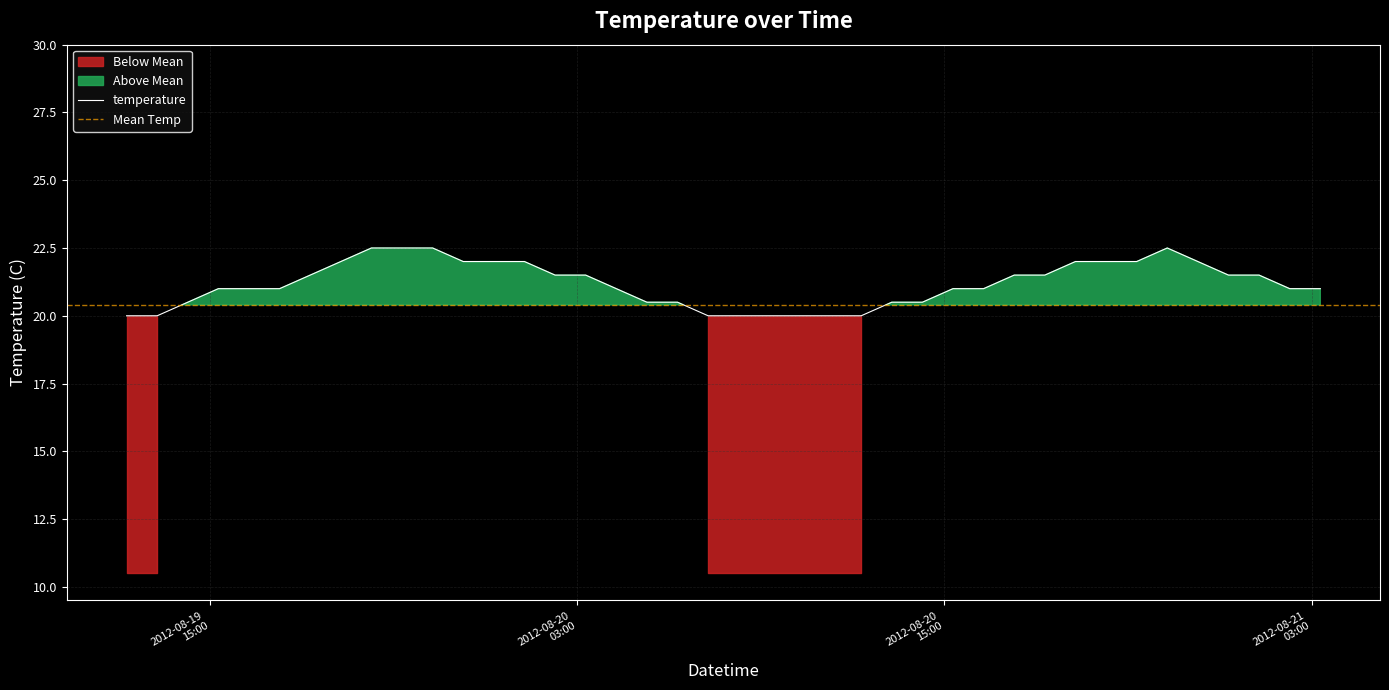

Rank the categories by value from highest to lowest.

2012-08-19 20:17:00, 2012-08-19 21:17:00, 2012-08-19 22:17:00, 2012-08-20 22:17:00, 2012-08-19 19:17:00, 2012-08-19 23:17:00, 2012-08-20 00:17:00, 2012-08-20 01:17:00, 2012-08-20 19:17:00, 2012-08-20 20:17:00, 2012-08-20 21:17:00, 2012-08-20 23:17:00, 2012-08-19 18:17:00, 2012-08-20 02:17:00, 2012-08-20 03:17:00, 2012-08-20 17:17:00, 2012-08-20 18:17:00, 2012-08-21 00:17:00, 2012-08-21 01:17:00, 2012-08-19 15:17:00, 2012-08-19 16:17:00, 2012-08-19 17:17:00, 2012-08-20 04:17:00, 2012-08-20 15:17:00, 2012-08-20 16:17:00, 2012-08-21 02:17:00, 2012-08-21 03:17:00, 2012-08-19 14:17:00, 2012-08-20 05:17:00, 2012-08-20 06:17:00, 2012-08-20 13:17:00, 2012-08-20 14:17:00, 2012-08-19 12:17:00, 2012-08-19 13:17:00, 2012-08-20 07:17:00, 2012-08-20 08:17:00, 2012-08-20 09:17:00, 2012-08-20 10:17:00, 2012-08-20 11:17:00, 2012-08-20 12:17:00